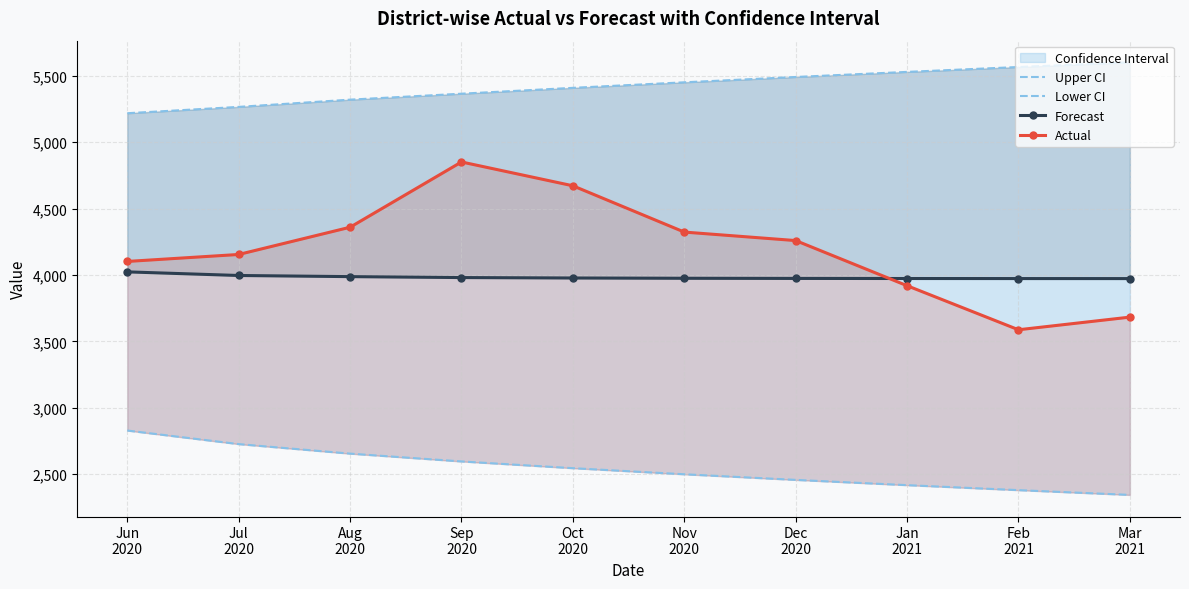

Reading left to right, what are all the values shown in this chart?

Upper CI: Jun
2020=5218.5	Jul
2020=5266.2	Aug
2020=5320.7	Sep
2020=5365.6	Oct
2020=5409.7	Nov
2020=5451.4	Dec
2020=5491.5	Jan
2021=5529.8	Feb
2021=5566.7	Mar
2021=5602.1
Lower CI: Jun
2020=2827.8	Jul
2020=2725.6	Aug
2020=2653.9	Sep
2020=2595.0	Oct
2020=2544.2	Nov
2020=2498.4	Dec
2020=2456.0	Jan
2021=2416.4	Feb
2021=2378.8	Mar
2021=2342.9
Forecast: Jun
2020=4023.2	Jul
2020=3995.9	Aug
2020=3987.3	Sep
2020=3980.3	Oct
2020=3977.0	Nov
2020=3974.9	Dec
2020=3973.8	Jan
2021=3973.1	Feb
2021=3972.7	Mar
2021=3972.5
Actual: Jun
2020=4101.8	Jul
2020=4154.2	Aug
2020=4359.5	Sep
2020=4851.2	Oct
2020=4671.8	Nov
2020=4323.0	Dec
2020=4259.0	Jan
2021=3919.0	Feb
2021=3587.0	Mar
2021=3682.2